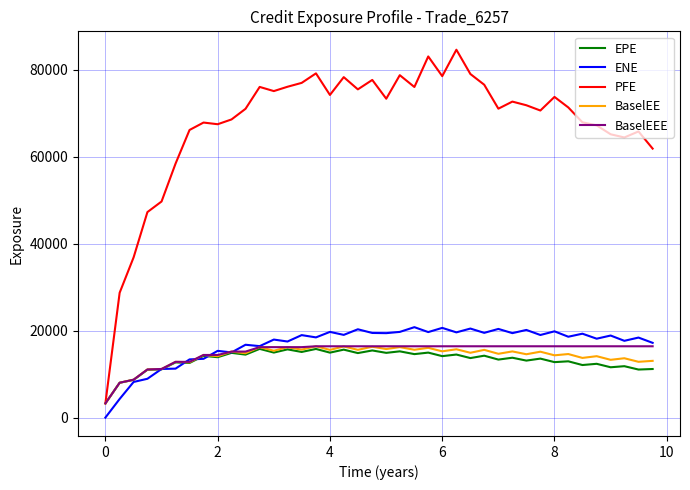

What is the sum of all BaselEEE values?

602110.1